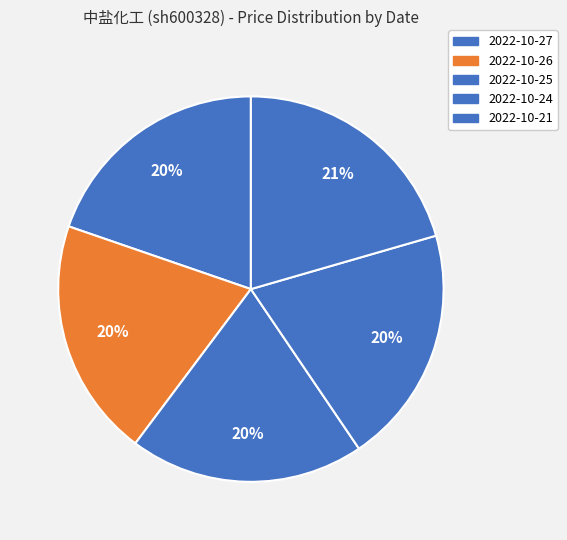

To the nearest percent, what is the combined percentage of 2022-10-24 and 2022-10-26?

40%